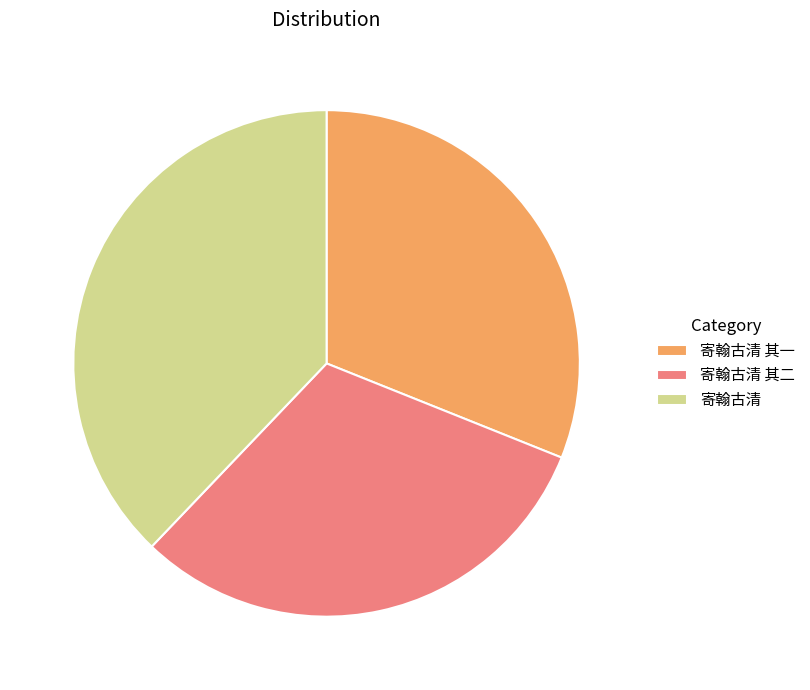

Is it true that 寄翰古清 其一 is 17% of the pie?

False